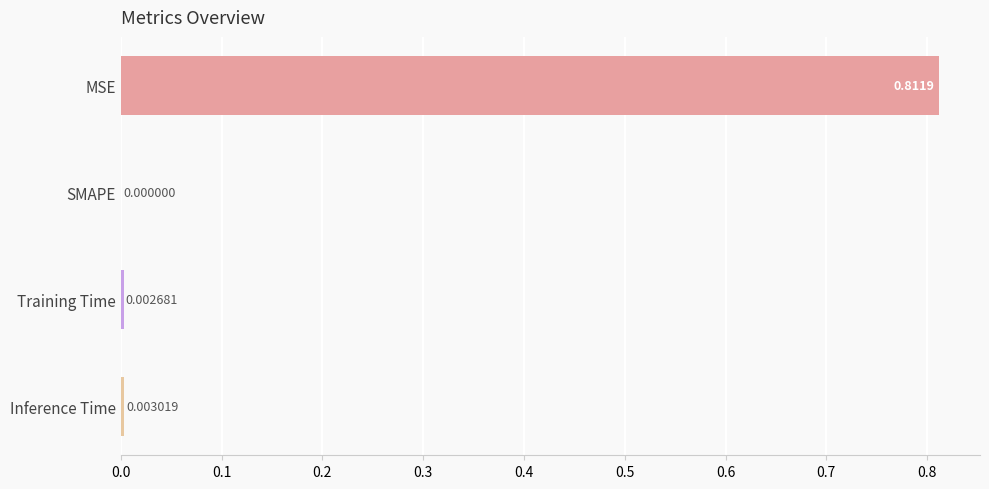

Does the chart contain stacked bars?

No